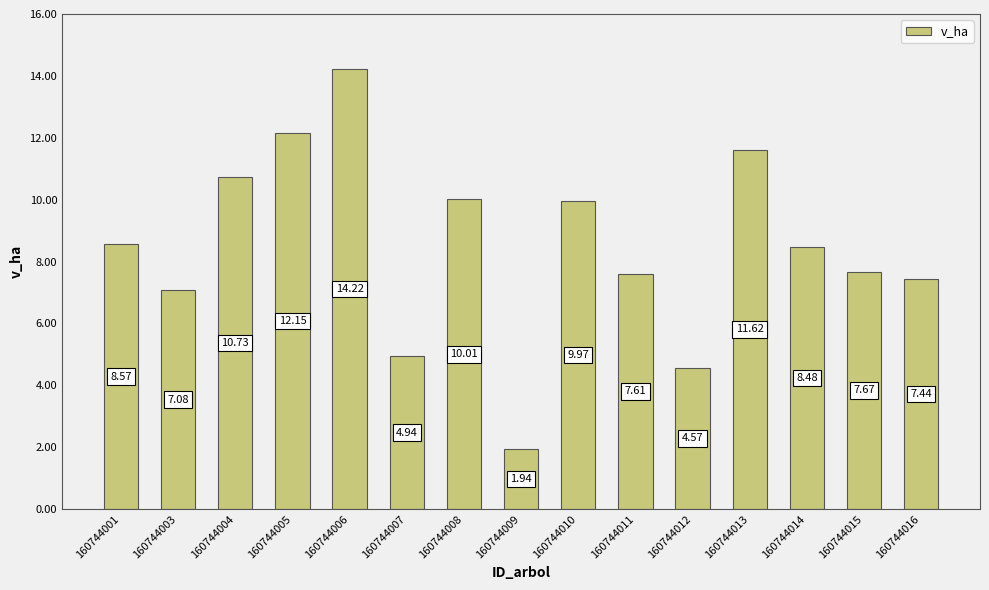

Rank the categories by value from highest to lowest.

160744006, 160744005, 160744013, 160744004, 160744008, 160744010, 160744001, 160744014, 160744015, 160744011, 160744016, 160744003, 160744007, 160744012, 160744009